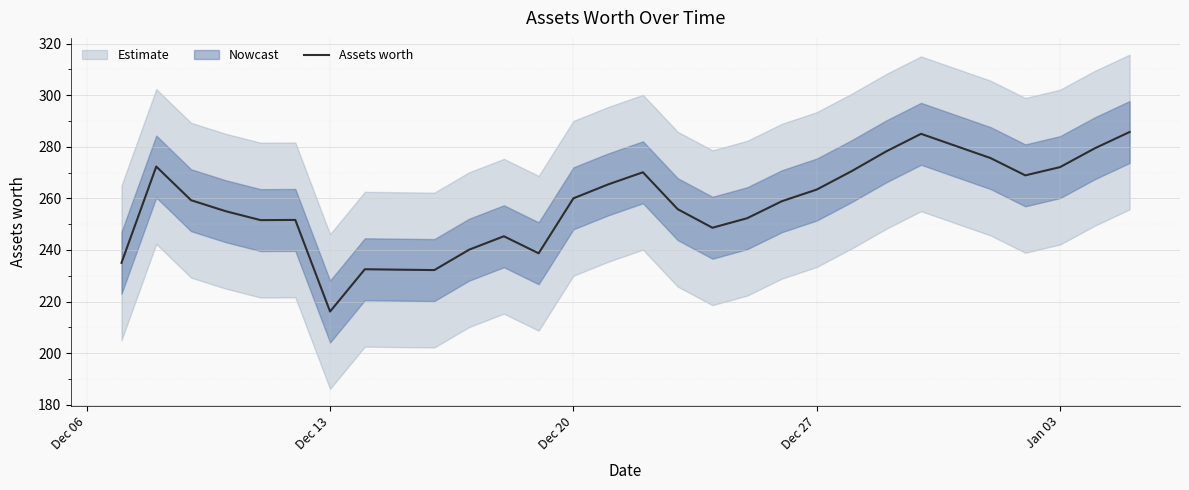

What is the lowest value of the Assets worth series?

216.1